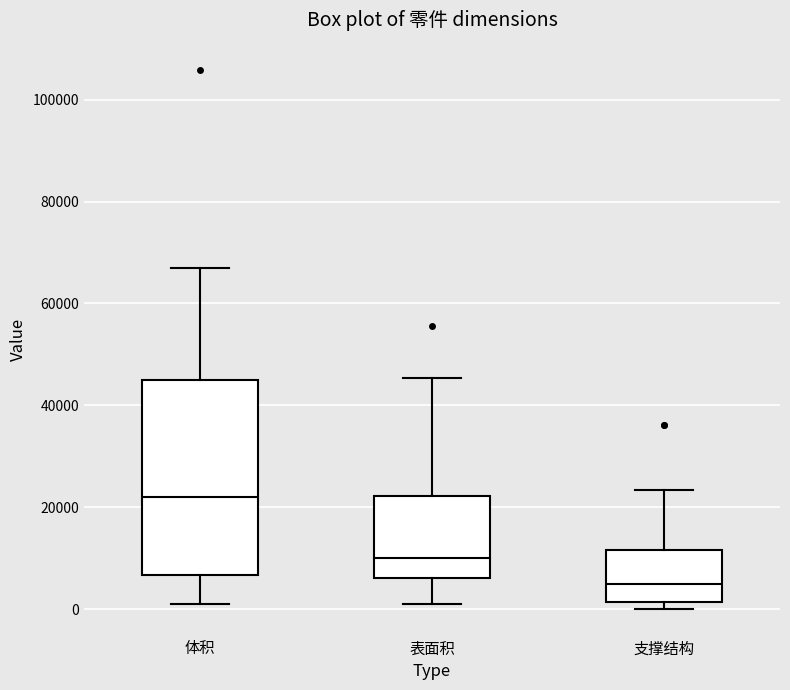

Where is the lower edge of the box for 表面积 on the y-axis? The values are not printed on the chart, so give them approximately, as read against the axis.

6000